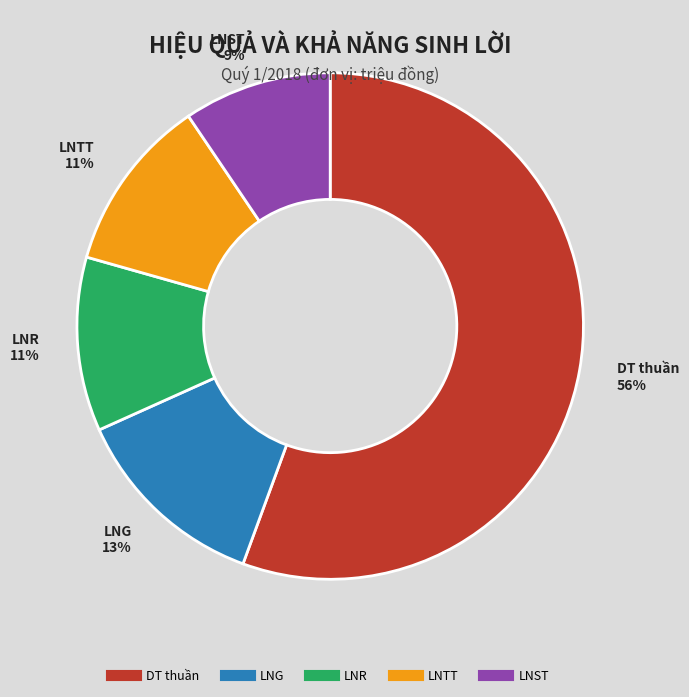

To the nearest percent, what percentage of the pie is LNG?

13%